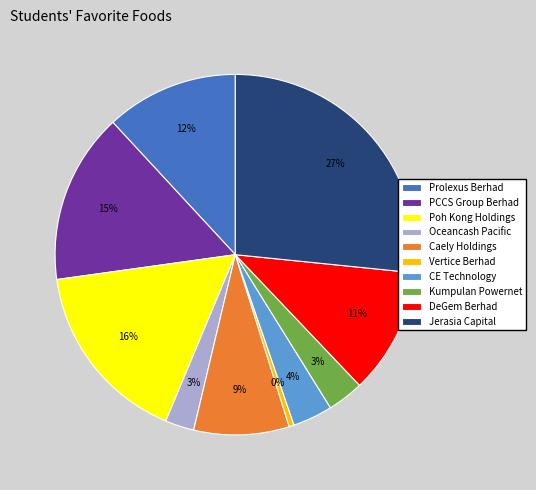

Is the sum of Poh Kong Holdings and Oceancash Pacific greater than half?

No